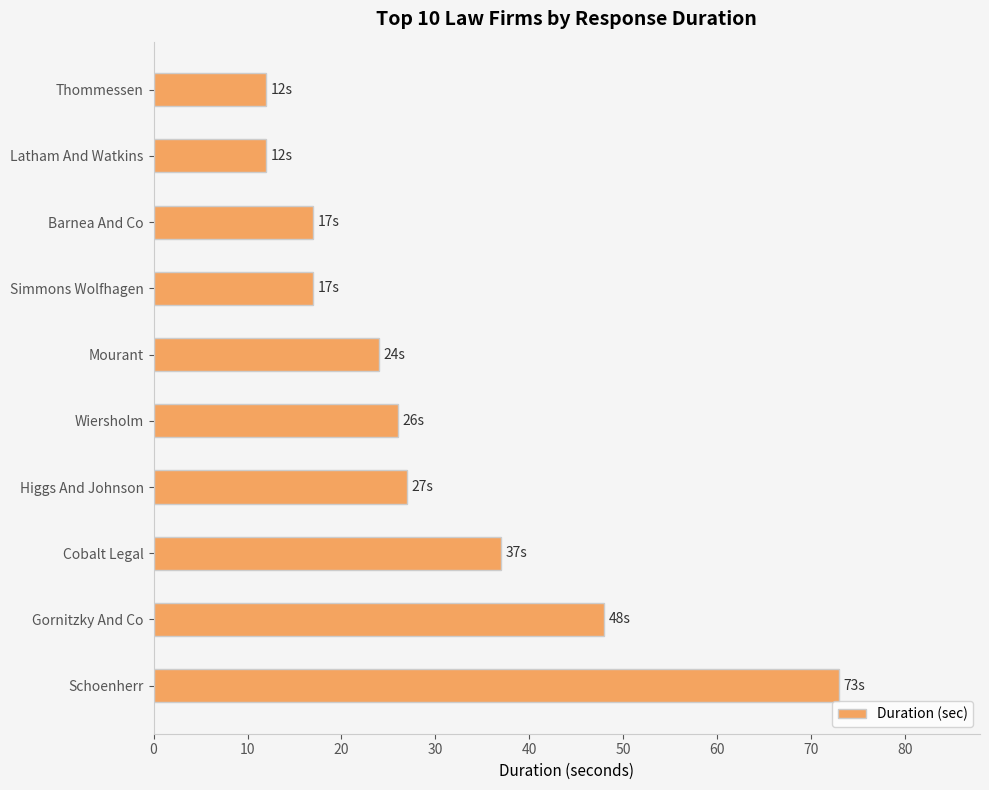

What is the sum of all values?

293